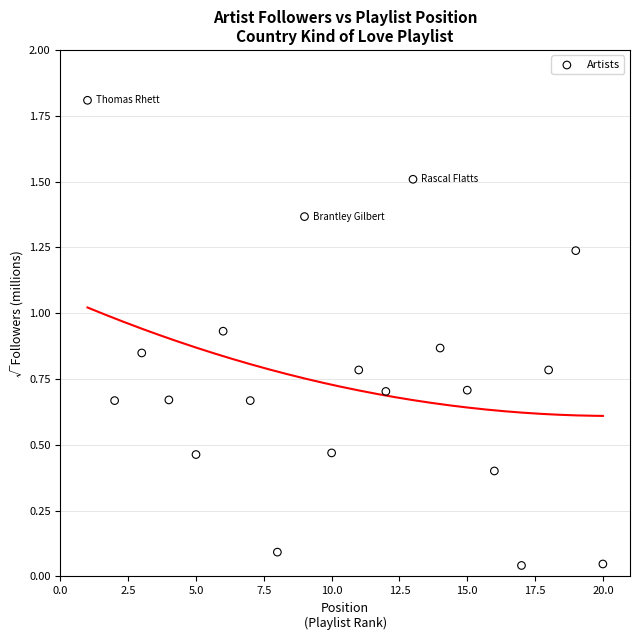

What is the range of Y values (max minus min)?

1.8